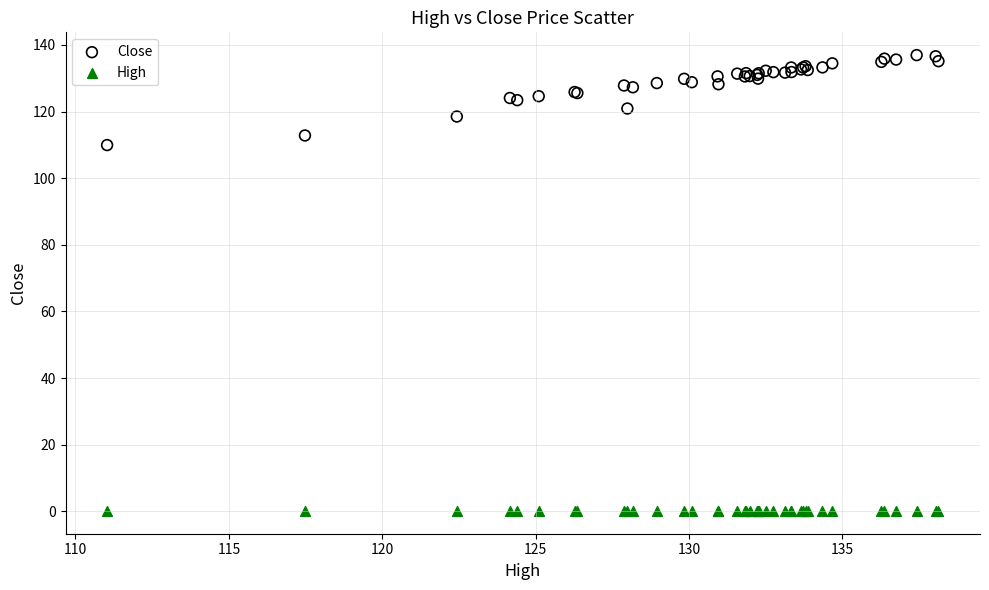

Across all series, what Y value is closest to 68?

109.9